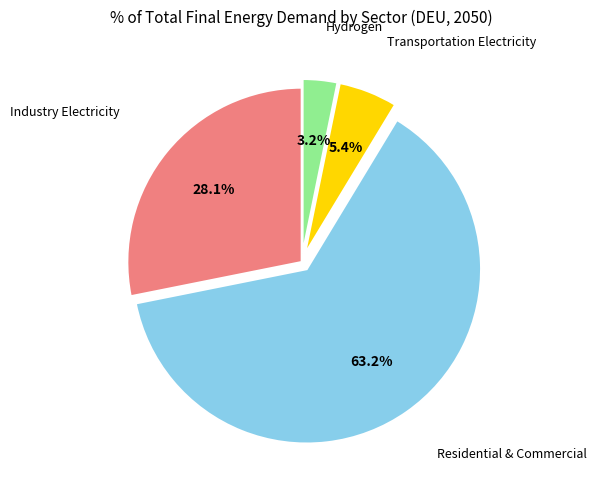

Is there any slice that represents more than half of the pie?

Yes